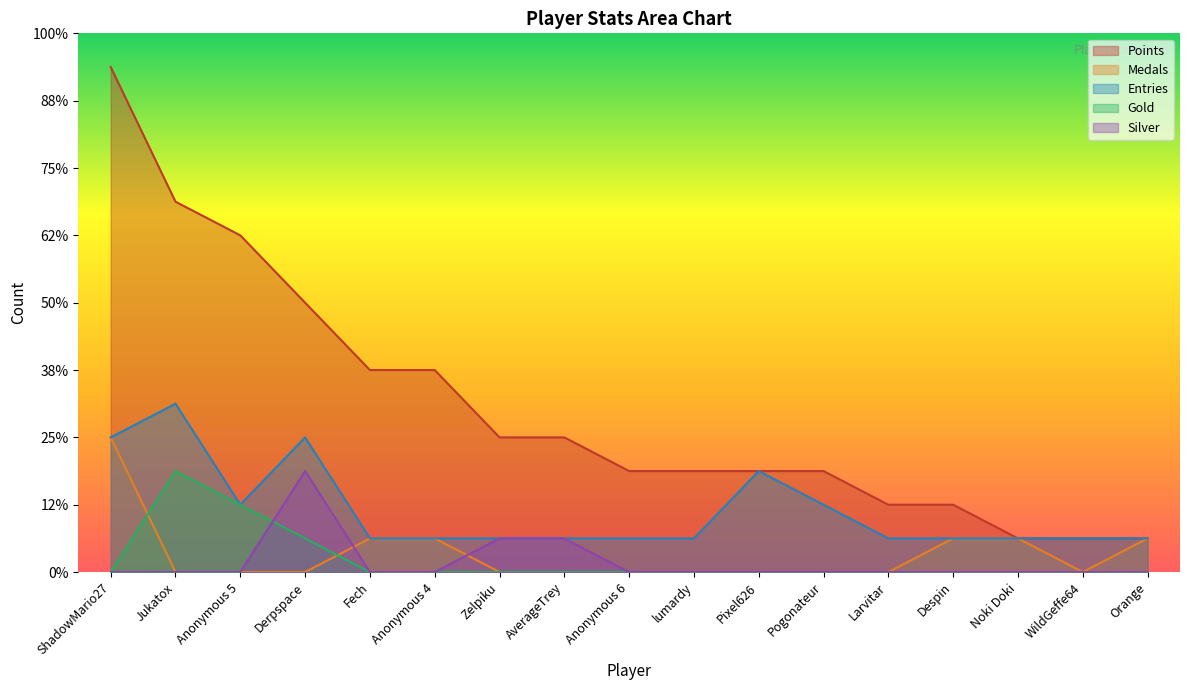

True or false: Medals has a value of 0 at Anonymous 6.

True